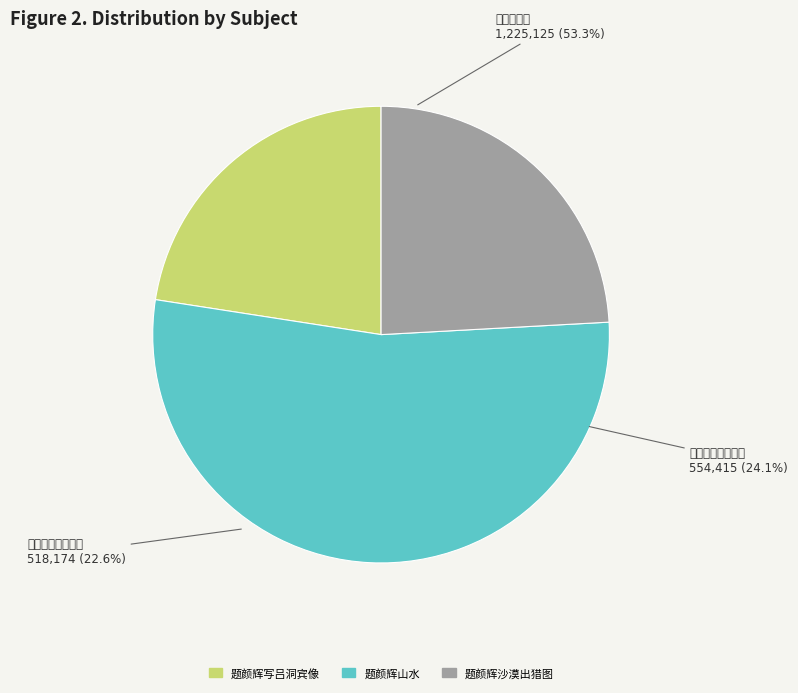

To the nearest percent, what portion does 题颜辉沙漠出猎图 represent?

24%